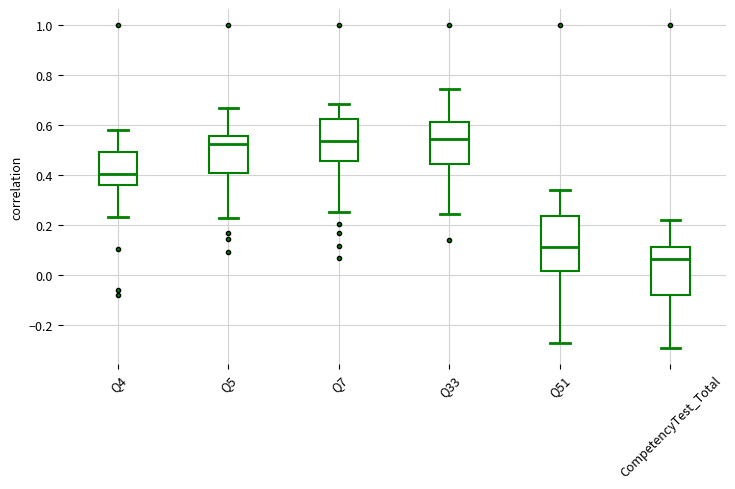

Which box is the tallest, from its lower edge to its upper edge?

Q51